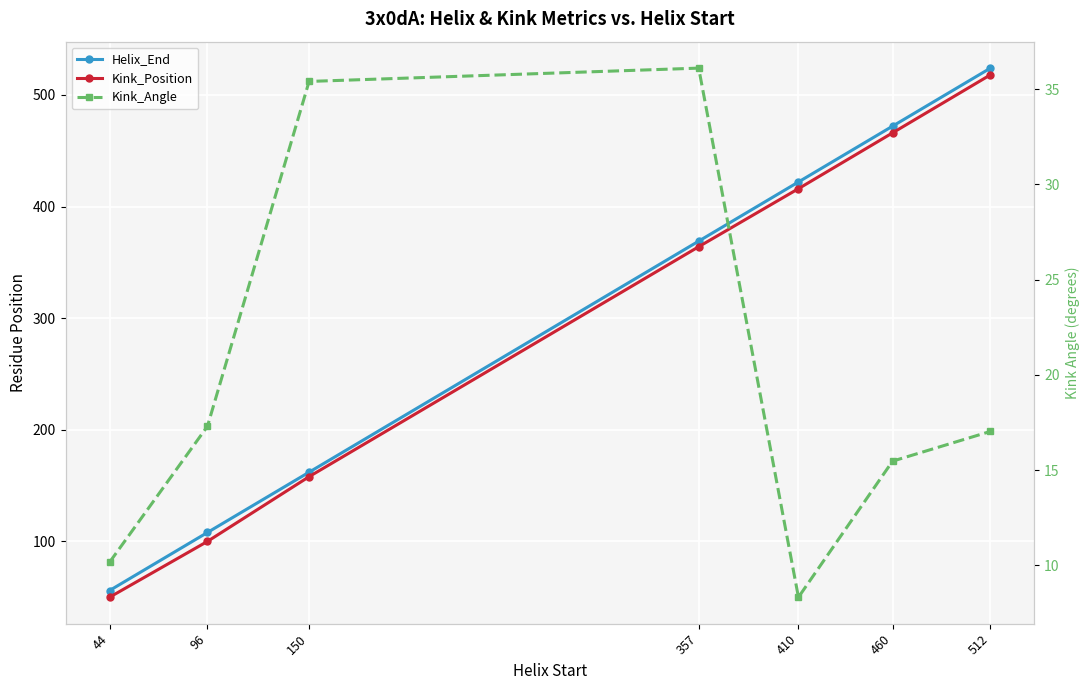

At 44, list the series in order from largest to smallest.

Helix_End, Kink_Position, Kink_Angle